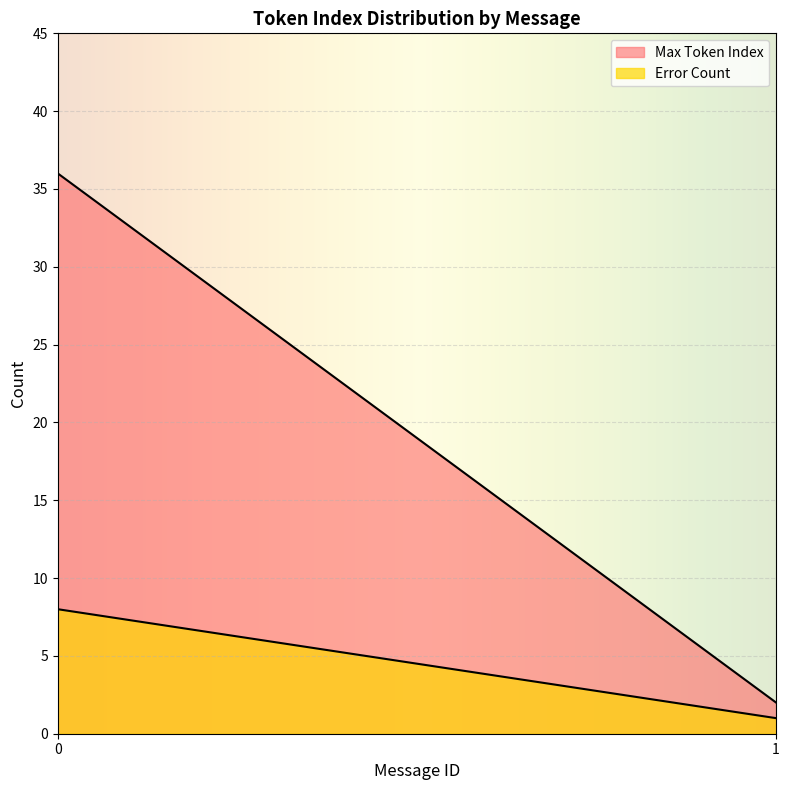

True or false: Error Count has a value of 2 at 0.

False